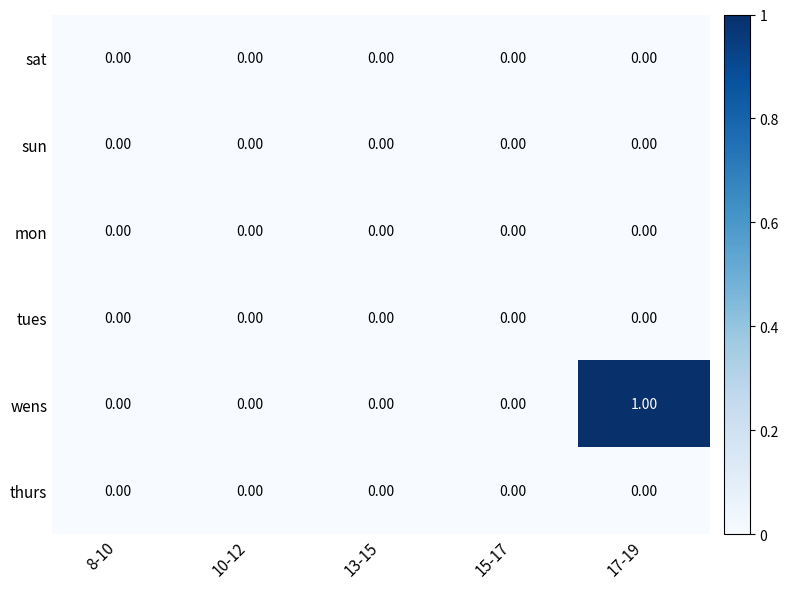

Between 13-15 and 17-19, which series saw the biggest shift?

wens